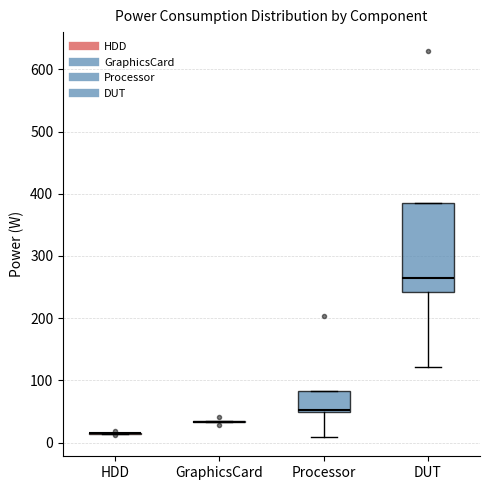

Reading left to right, transcribe this box plot: for each box, give where its median line is, the range the box spans, and where its two whiskers end, as read against the y-axis. The values are not printed on the chart, so give them approximately, as read against the axis.

HDD: box collapsed to a line at 20, whiskers 10 to 20
GraphicsCard: box collapsed to a line at 30, whiskers 30 to 30
Processor: median 50 (just above the box's lower edge), box 50 to 80, whiskers 10 to 80
DUT: median 260, box 240 to 380, whiskers 120 to 380